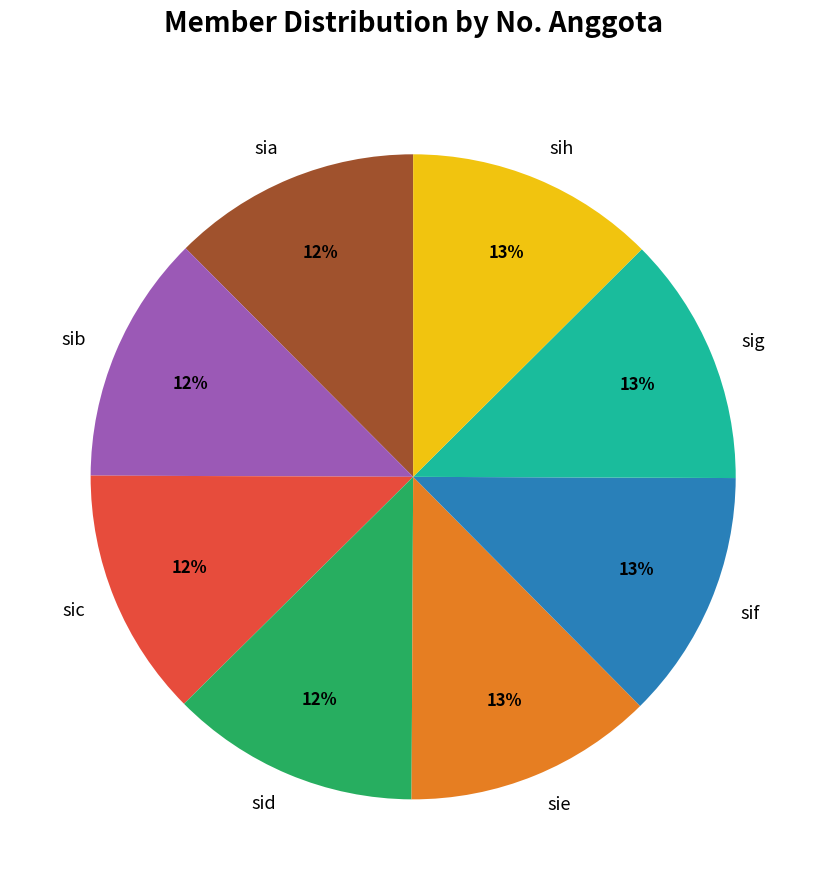

How many segments does this pie chart have?

8